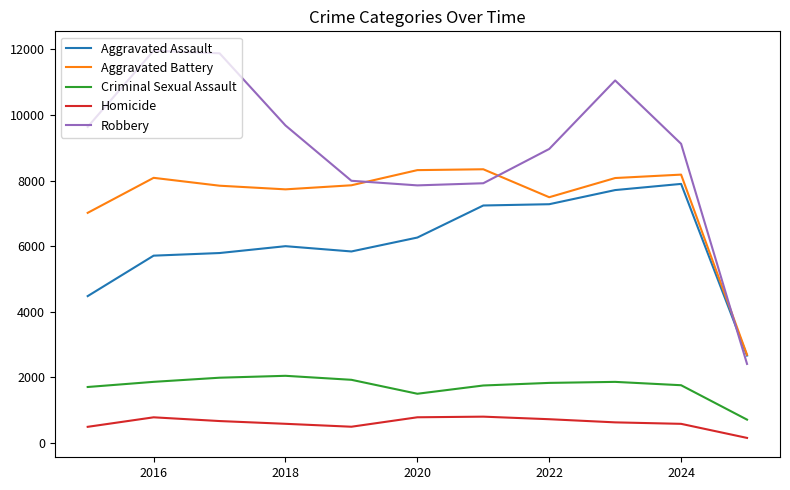

What is the minimum value for Robbery?

2413